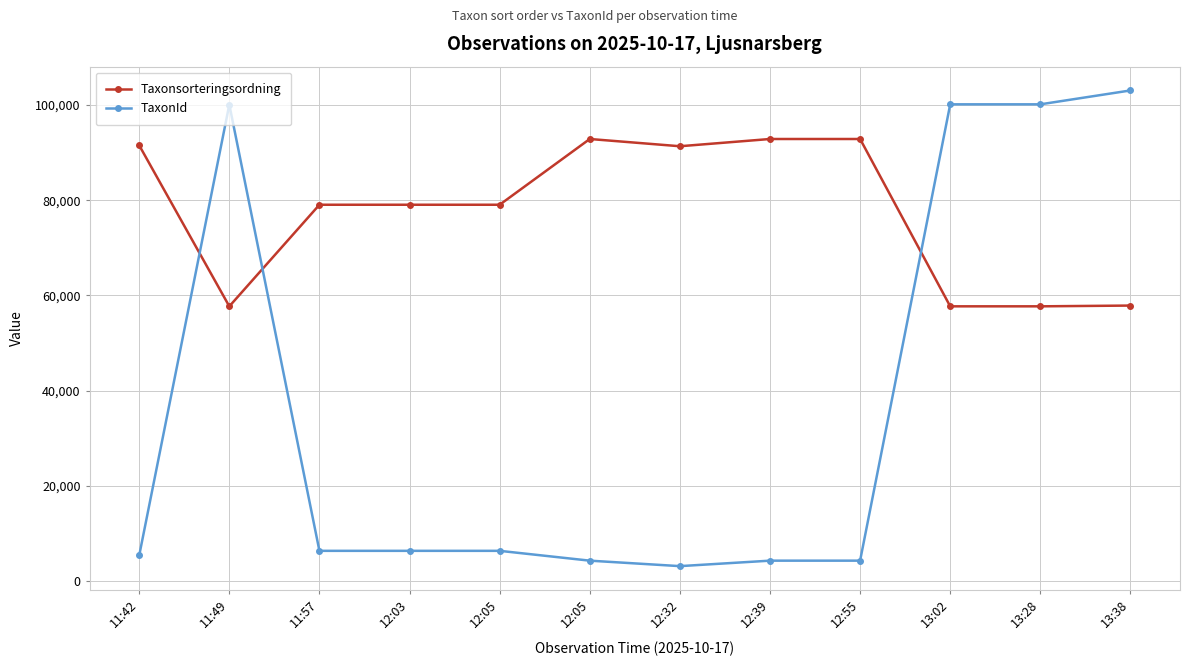

Rank the series by their maximum value, from lowest to highest.

Taxonsorteringsordning, TaxonId